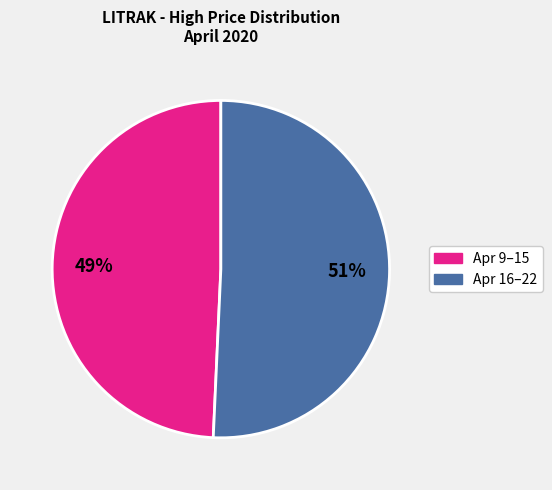

To the nearest percent, what is the average slice percentage?

50%